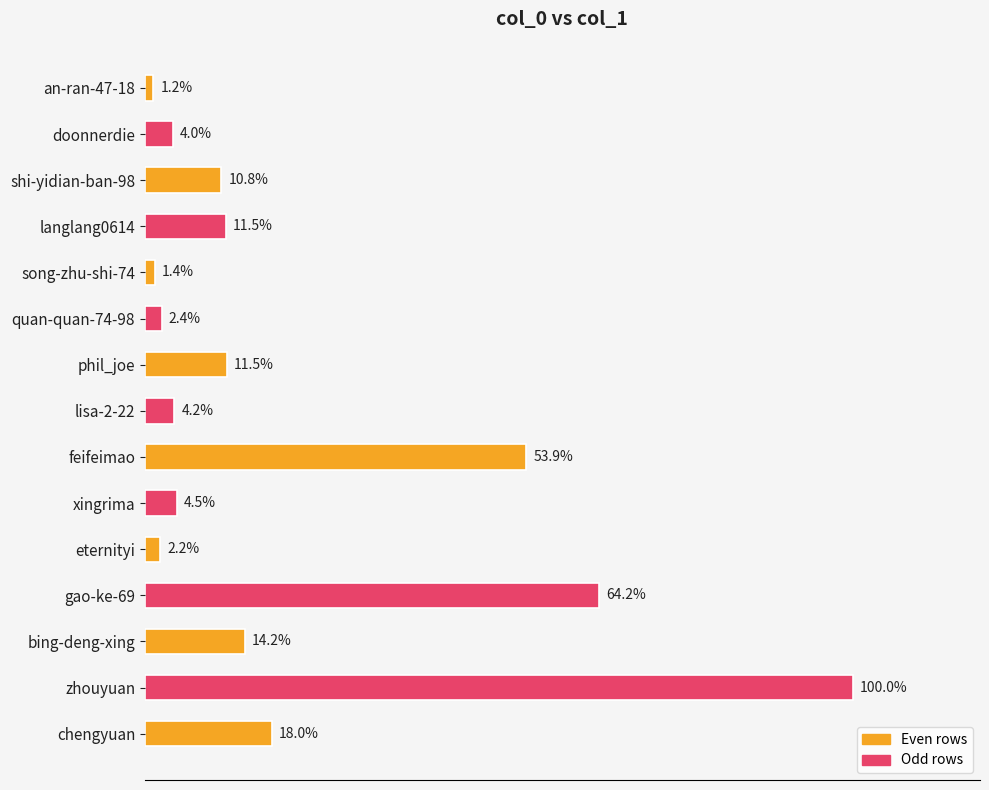

Does the chart contain any negative values?

No